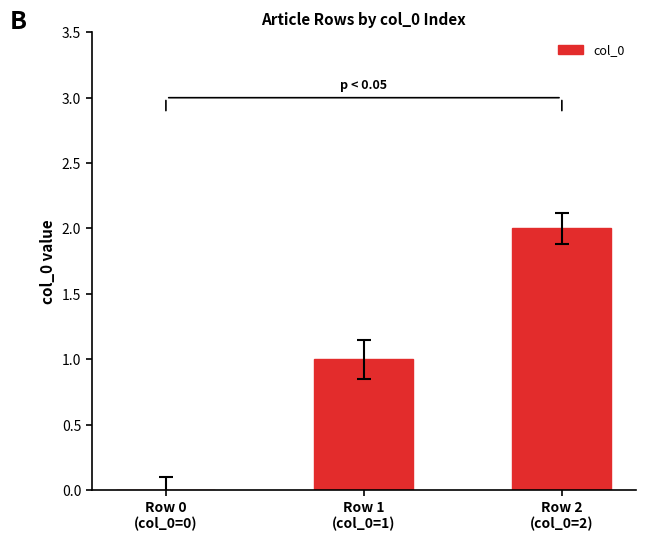

What is the change in value from Row 0
(col_0=0) to Row 1
(col_0=1)?

+1